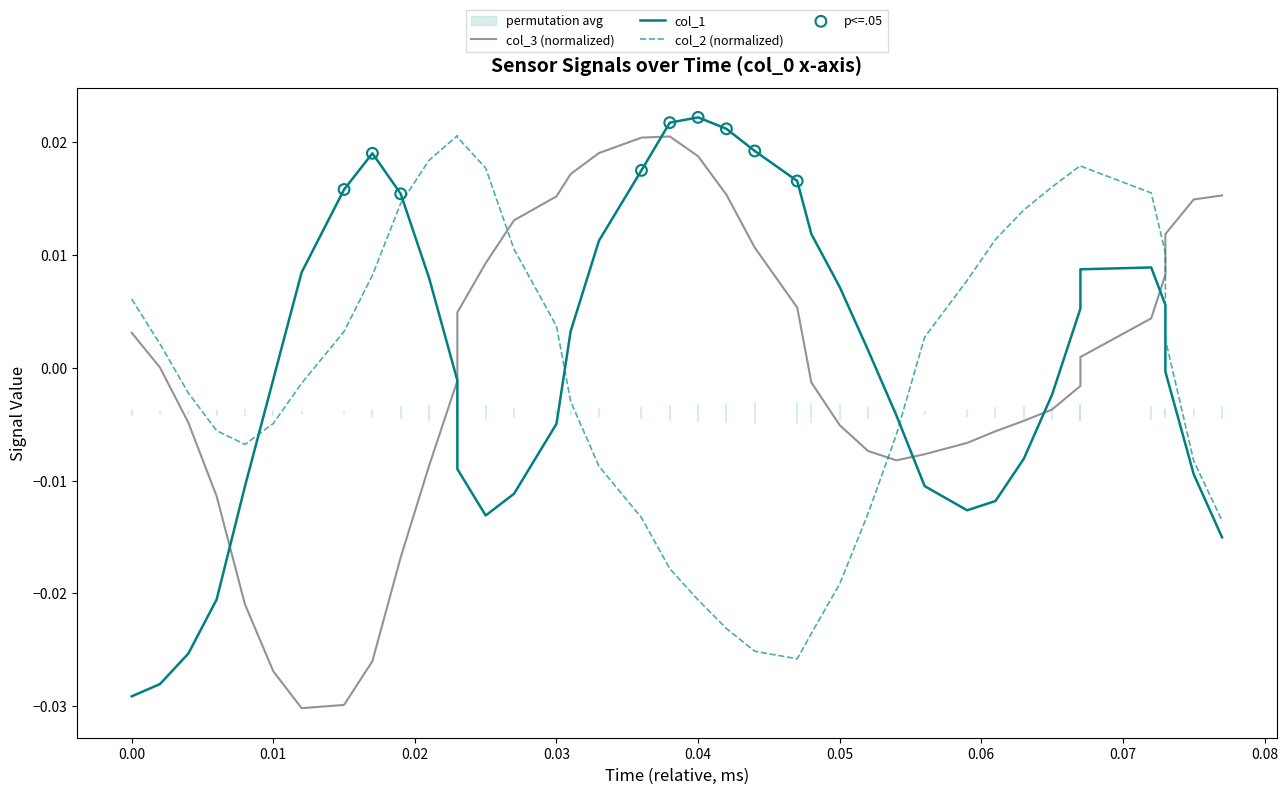

What are all the series names shown in the legend?

col_1, col_2, col_3